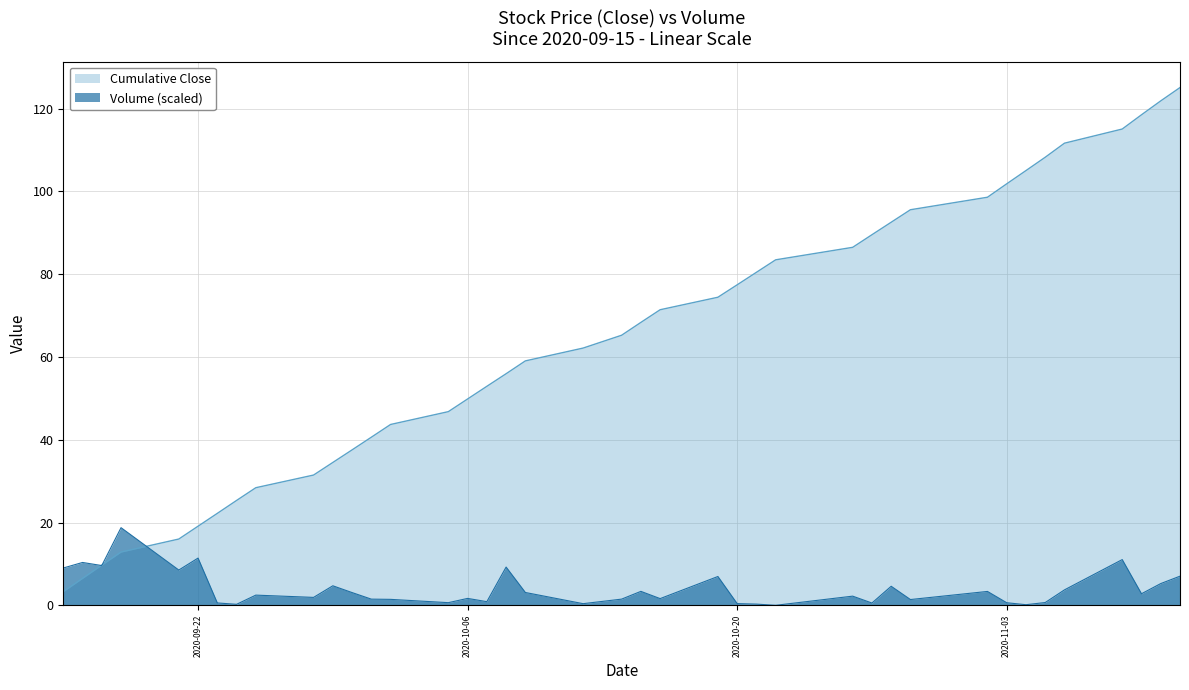

Reading right to left, transcribe all the data shown in this chart.

2020-11-12=7.0	2020-11-11=5.3	2020-11-10=2.8	2020-11-09=11.1	2020-11-06=3.7	2020-11-05=0.7	2020-11-04=0.2	2020-11-03=0.6	2020-11-02=3.4	2020-10-29=1.4	2020-10-28=4.6	2020-10-27=0.6	2020-10-26=2.2	2020-10-22=0.0	2020-10-21=0.3	2020-10-20=0.4	2020-10-19=7.0	2020-10-16=1.6	2020-10-15=3.4	2020-10-14=1.5	2020-10-12=0.4	2020-10-09=3.1	2020-10-08=9.2	2020-10-07=0.9	2020-10-06=1.7	2020-10-05=0.6	2020-10-02=1.4	2020-10-01=1.5	2020-09-30=3.1	2020-09-29=4.7	2020-09-28=1.9	2020-09-25=2.5	2020-09-24=0.2	2020-09-23=0.6	2020-09-22=11.4	2020-09-21=8.5	2020-09-18=18.8	2020-09-17=9.6	2020-09-16=10.4	2020-09-15=9.0